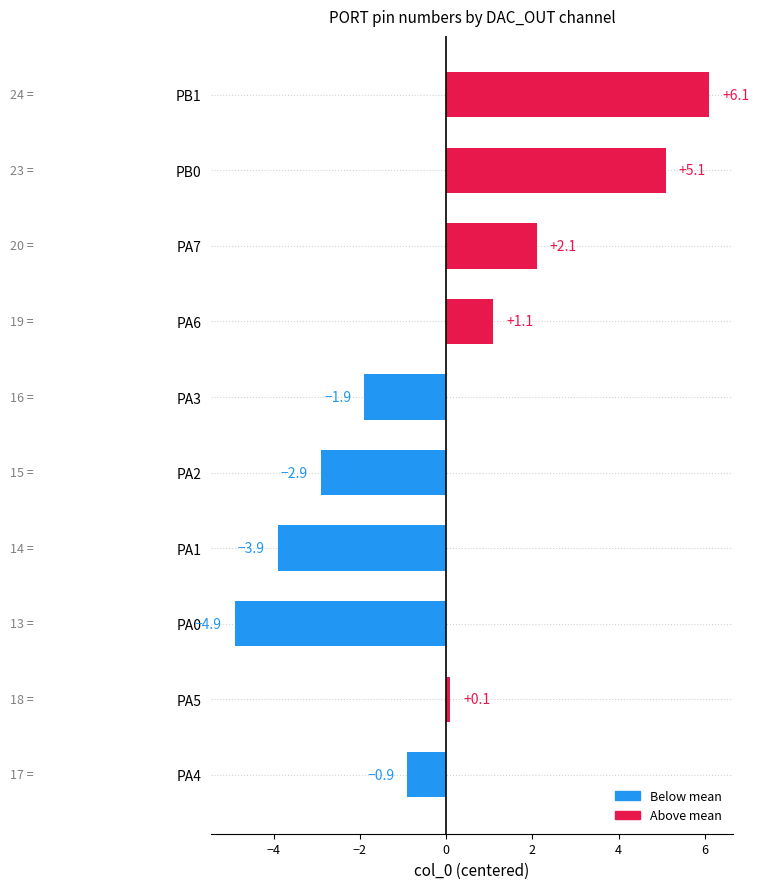

Which label corresponds to the largest value in the chart?

PB1